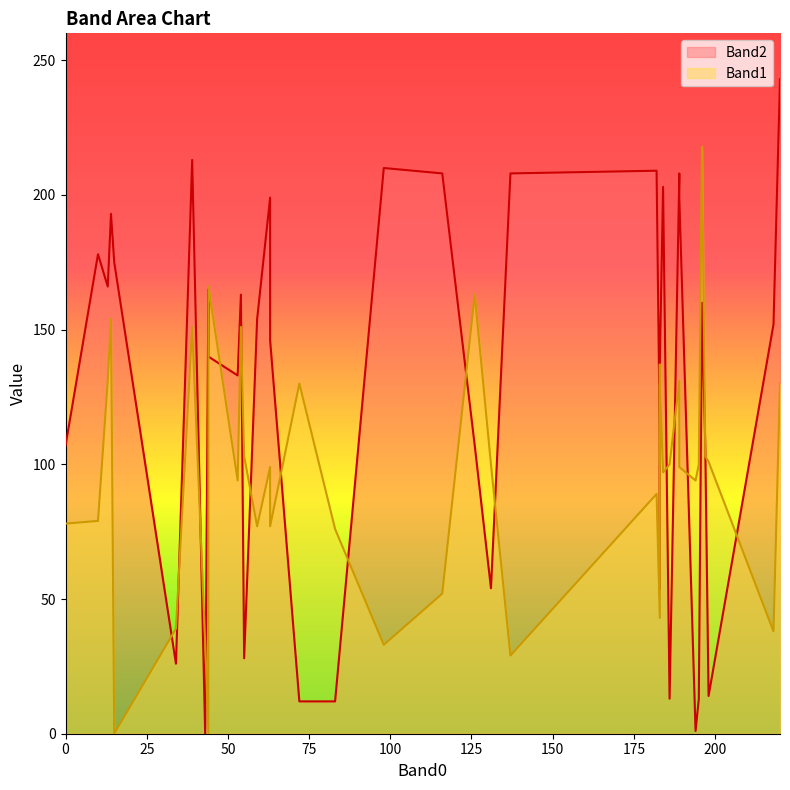

How many values in the Band2 series exceed 146?

19